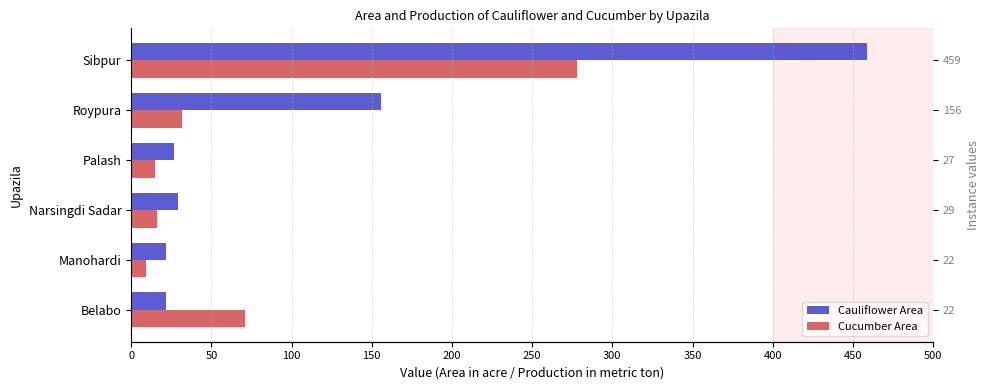

Does the chart contain any negative values?

No